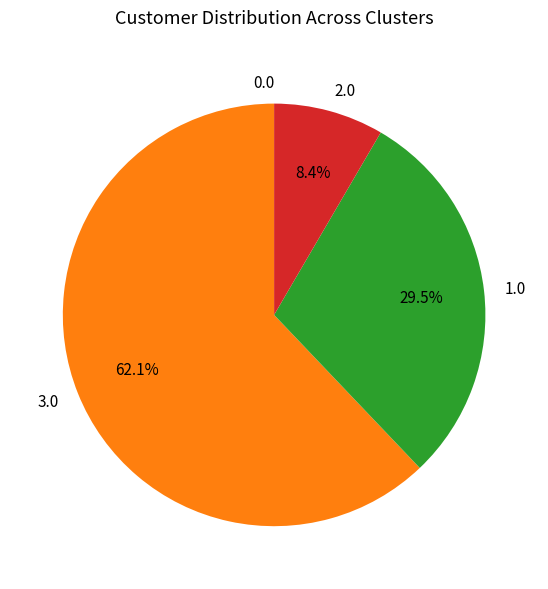

Does any single category account for the majority?

Yes